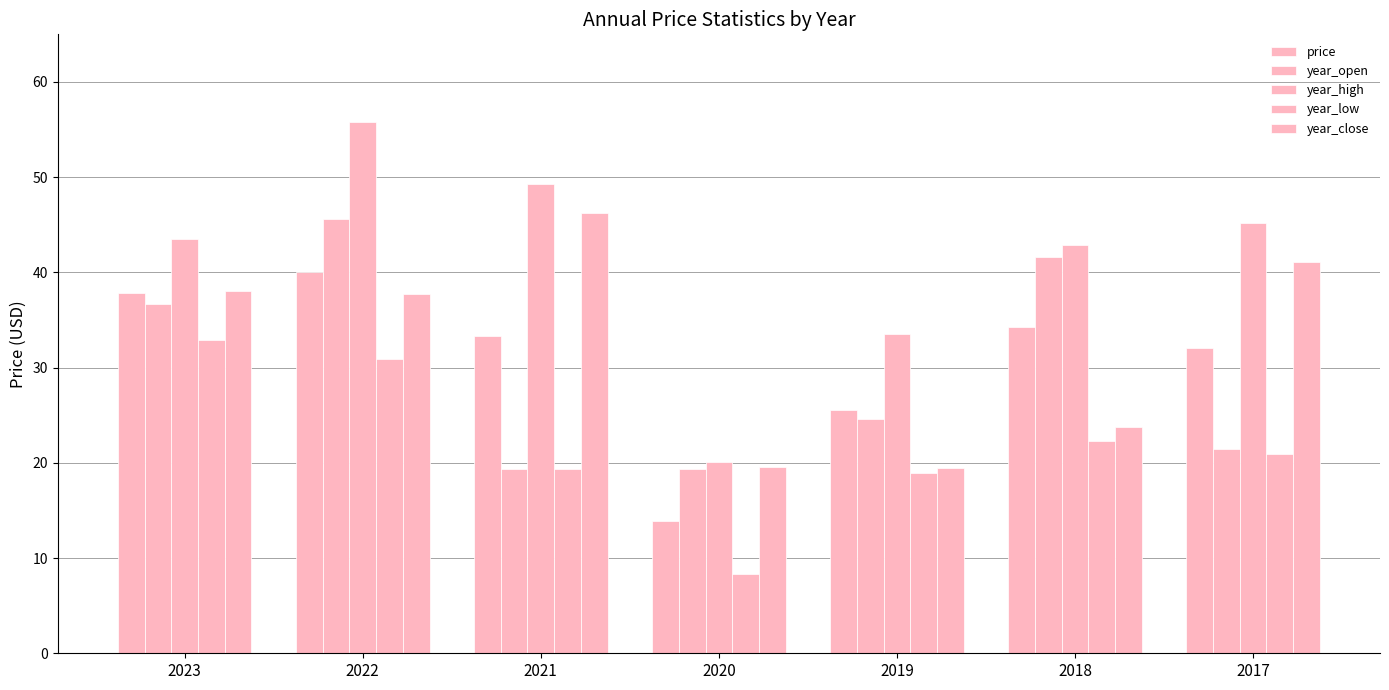

Which has a higher value, 2017 or 2018?

2018